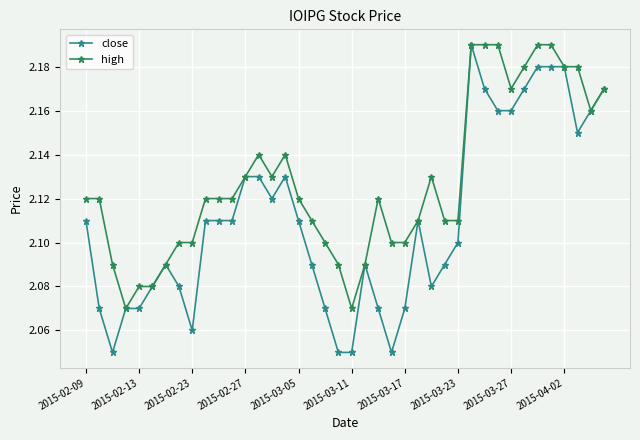

Which series has the largest range (max minus min)?

close